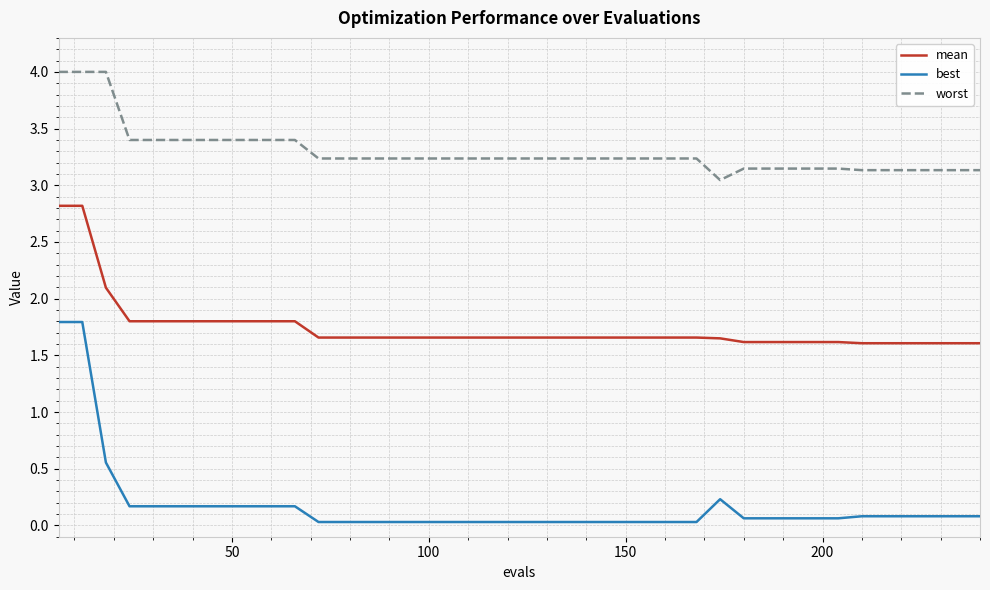

Which series has the largest total across all categories?

worst